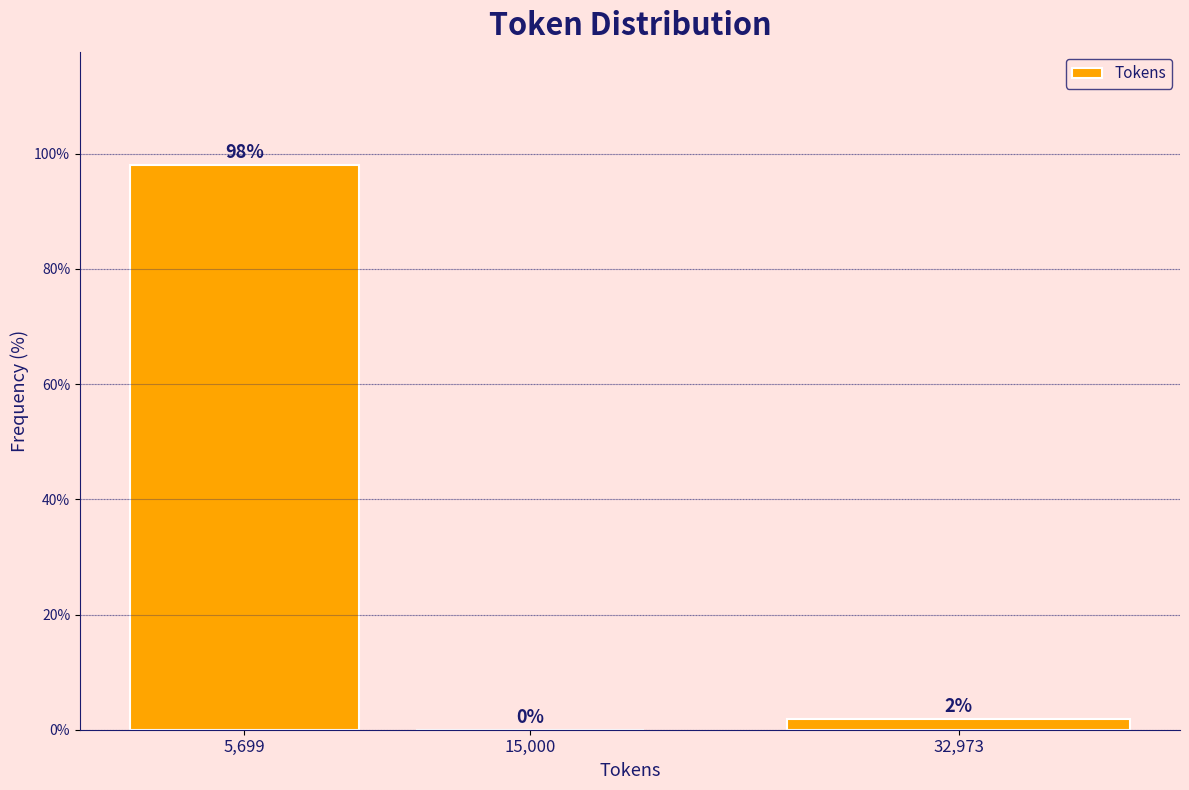

Which has a higher value, 32,973 or 5,699?

5,699